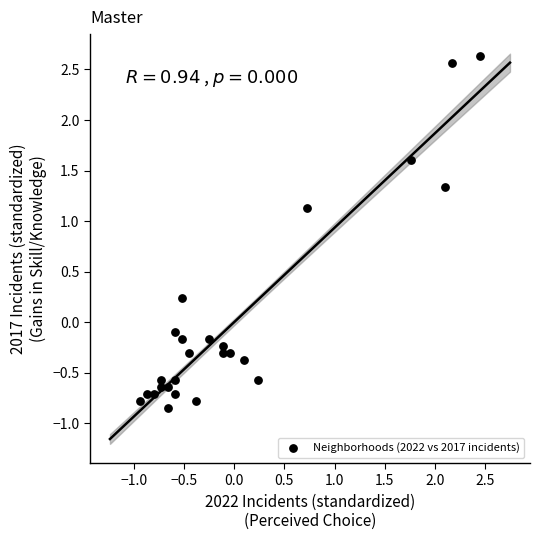

What is the range of X values (max minus min)?

3.4